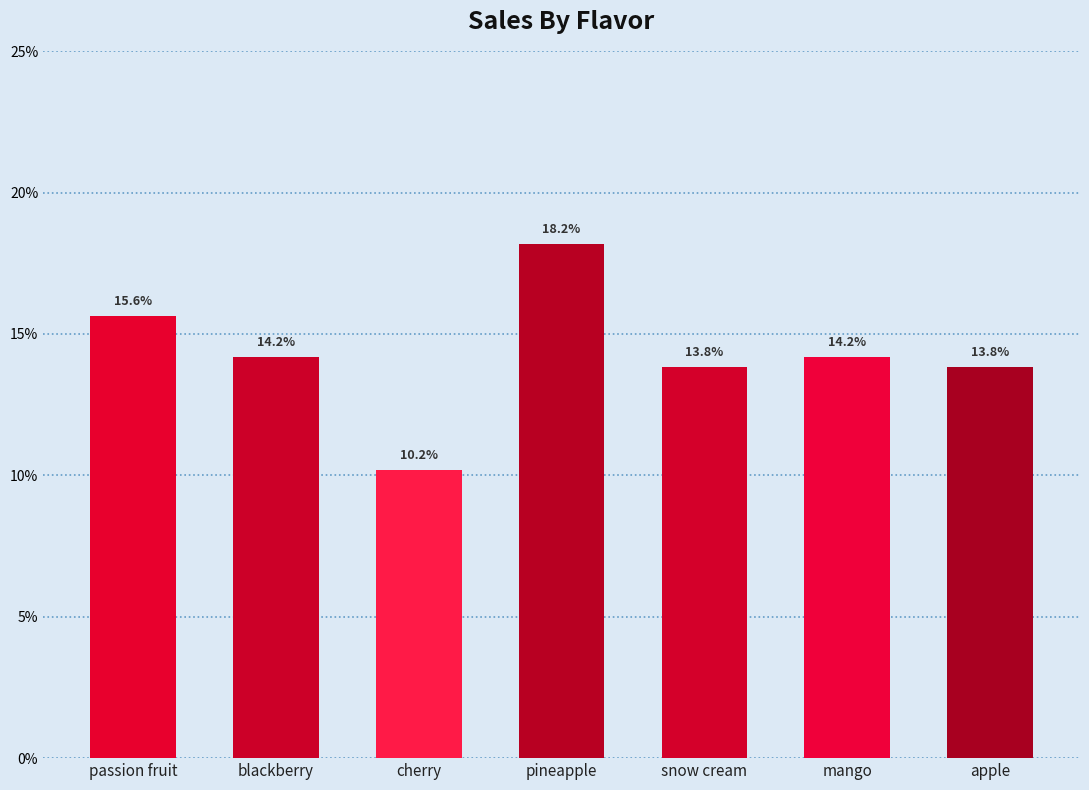

List the labels in order of value, largest first.

pineapple, passion fruit, blackberry, mango, snow cream, apple, cherry